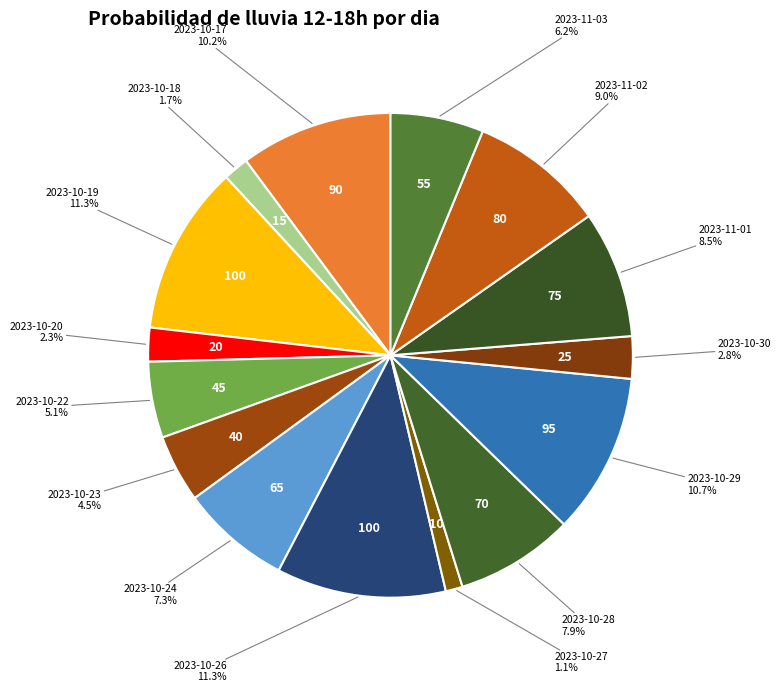

What is the ratio of the value at 2023-11-01 to the value at 2023-11-03?

1.4